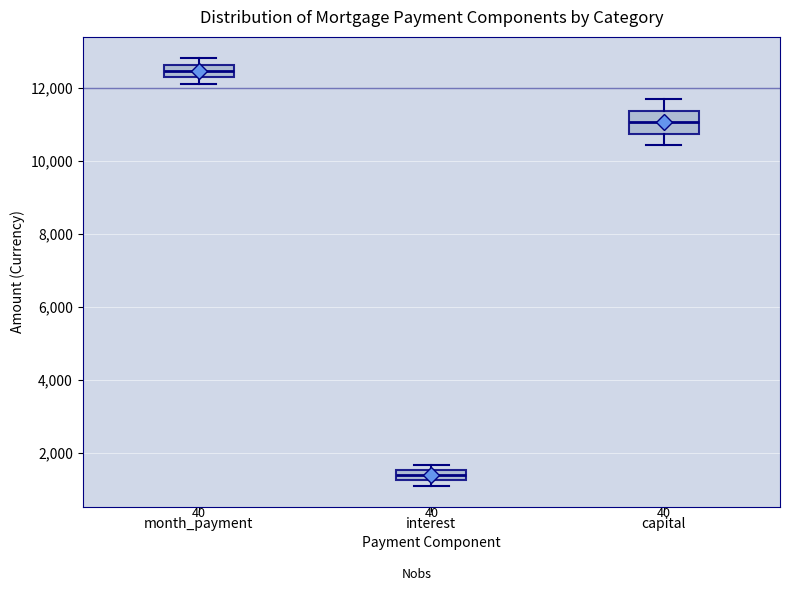

Which box's median line is the lowest?

interest